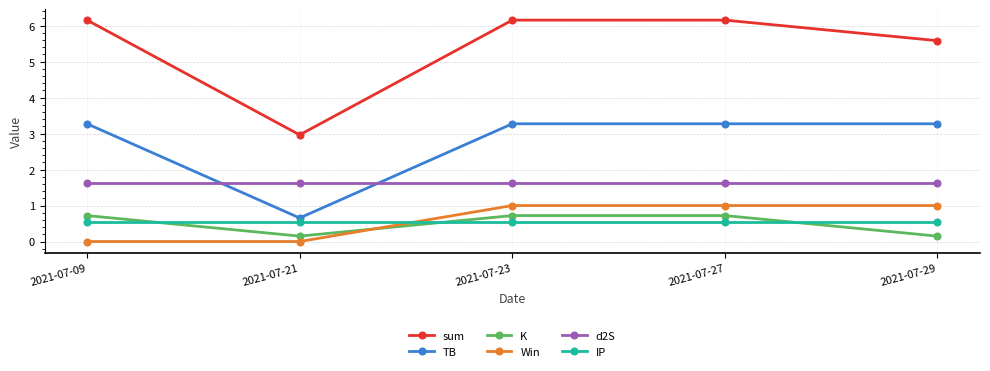

What is the value of the d2S point at the 3rd from the left?

1.6